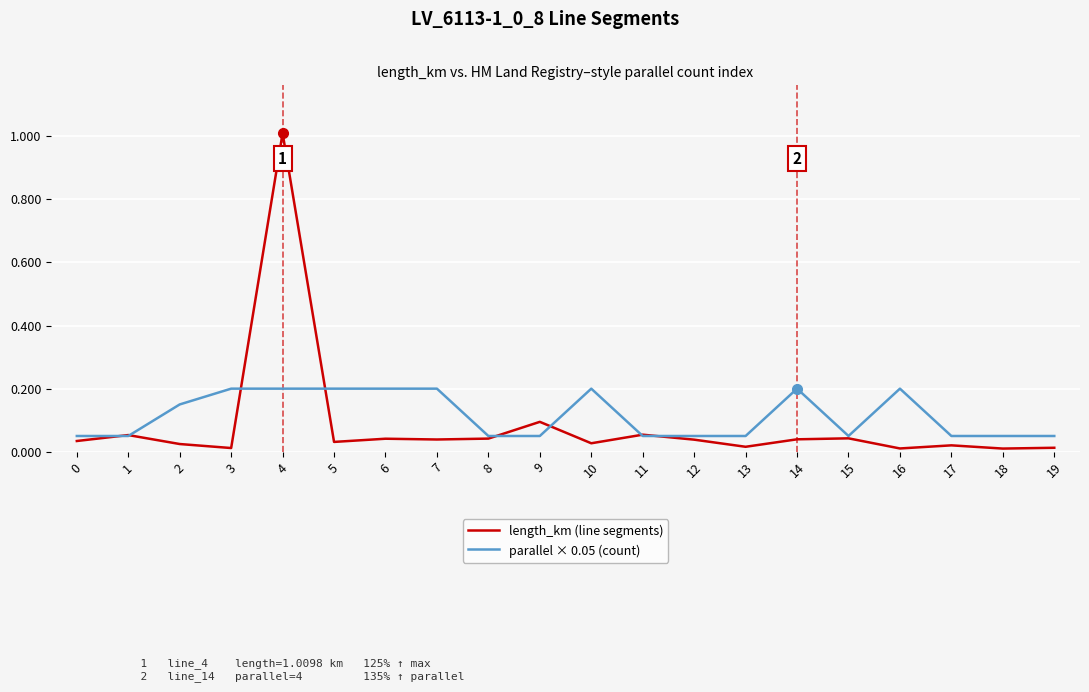

Which series has the largest range (max minus min)?

length_km (line segments)